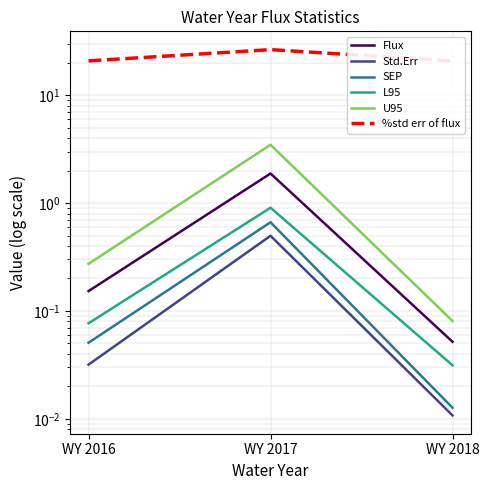

Is this an area chart (filled region under the line)?

No